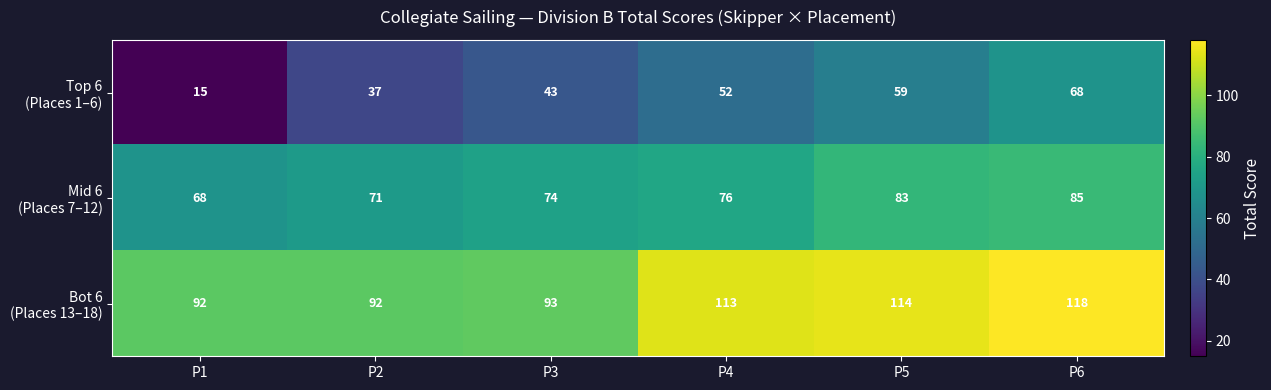

What is the smallest value displayed?

15